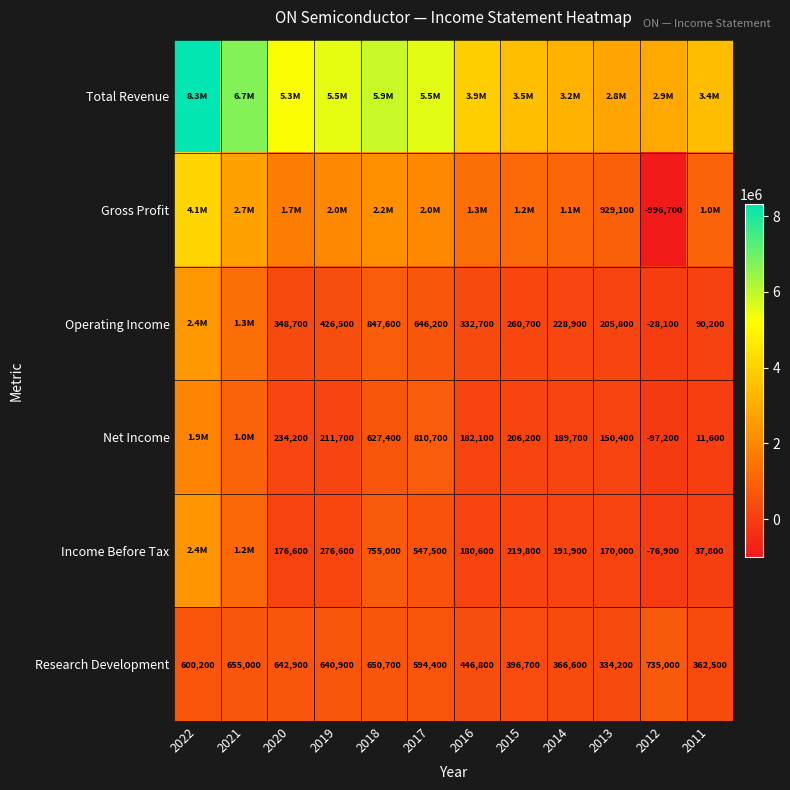

Rank the categories by Research Development value from lowest to highest.

2013, 2011, 2014, 2015, 2016, 2017, 2022, 2019, 2020, 2018, 2021, 2012